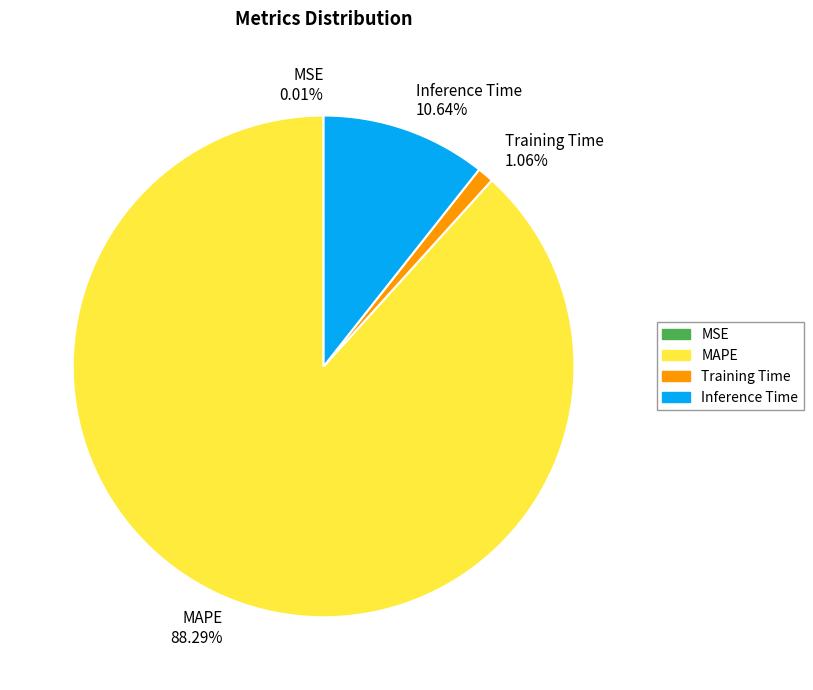

To the nearest percent, what is the average slice percentage?

25%